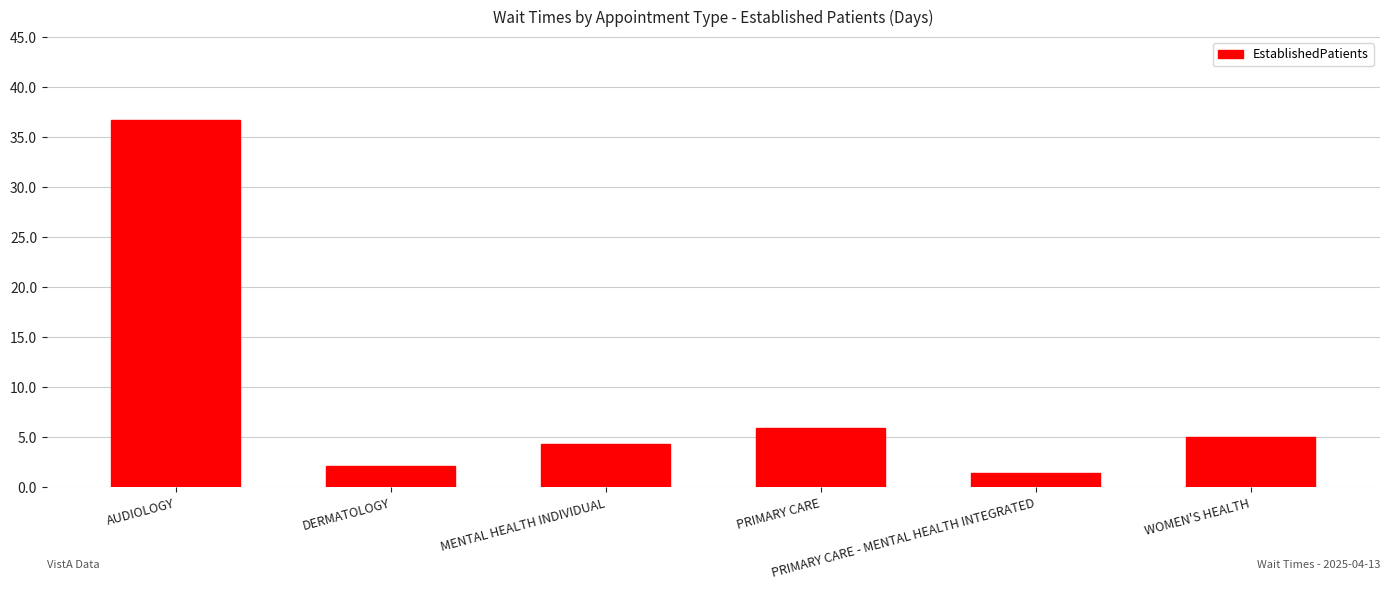

What is the label of the 6th bar from the left?

WOMEN'S HEALTH